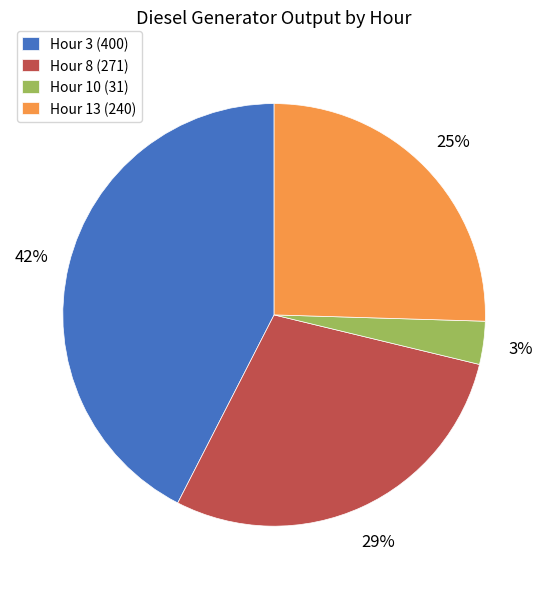

The Hour 3 (400) slice represents 42% of the pie. True or false?

True